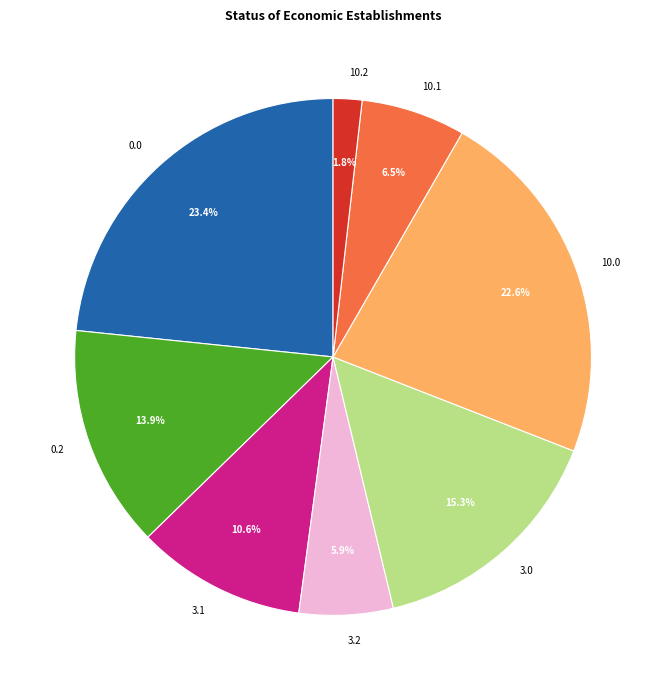

How many segments does this pie chart have?

8